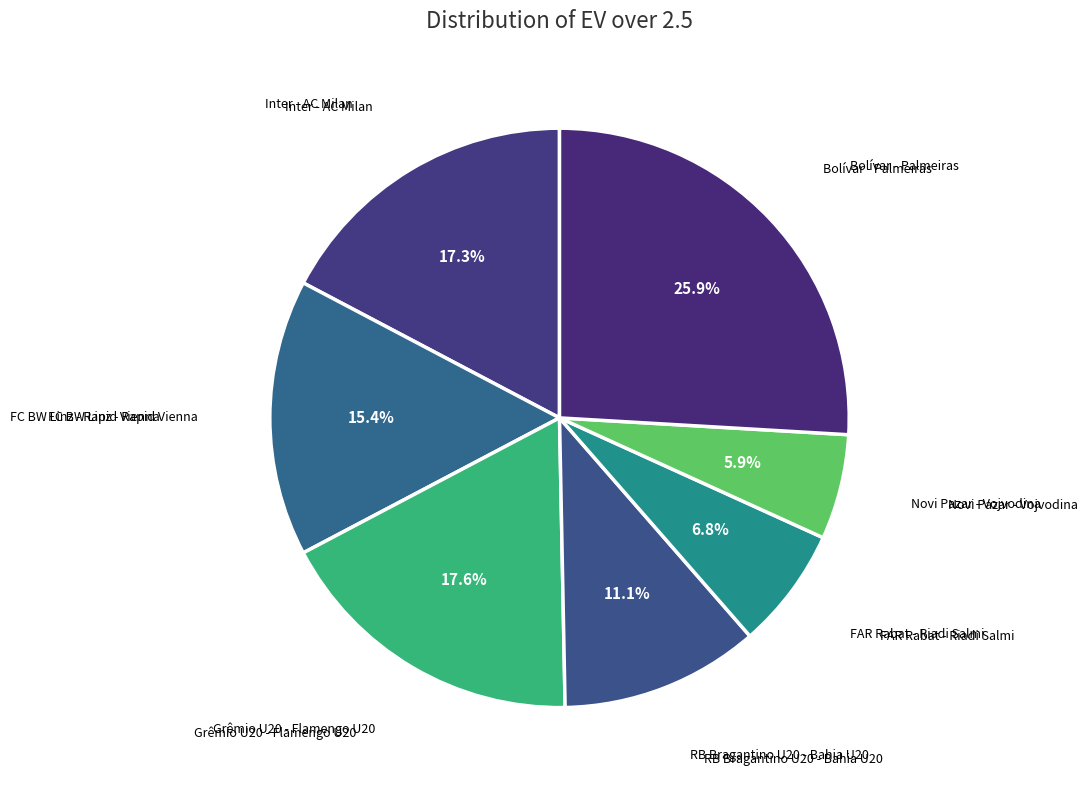

Count the number of slices in the pie.

7